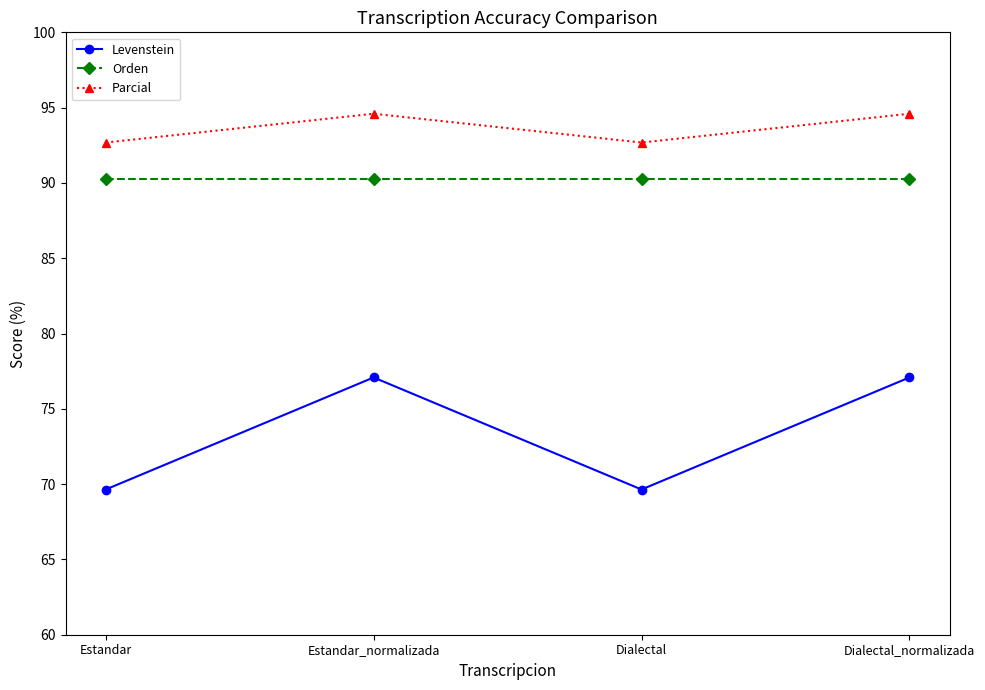

What is the minimum value for Parcial?

92.7